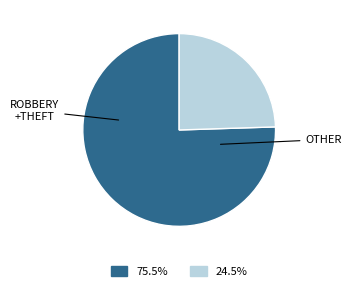

Is there any slice that represents more than half of the pie?

Yes